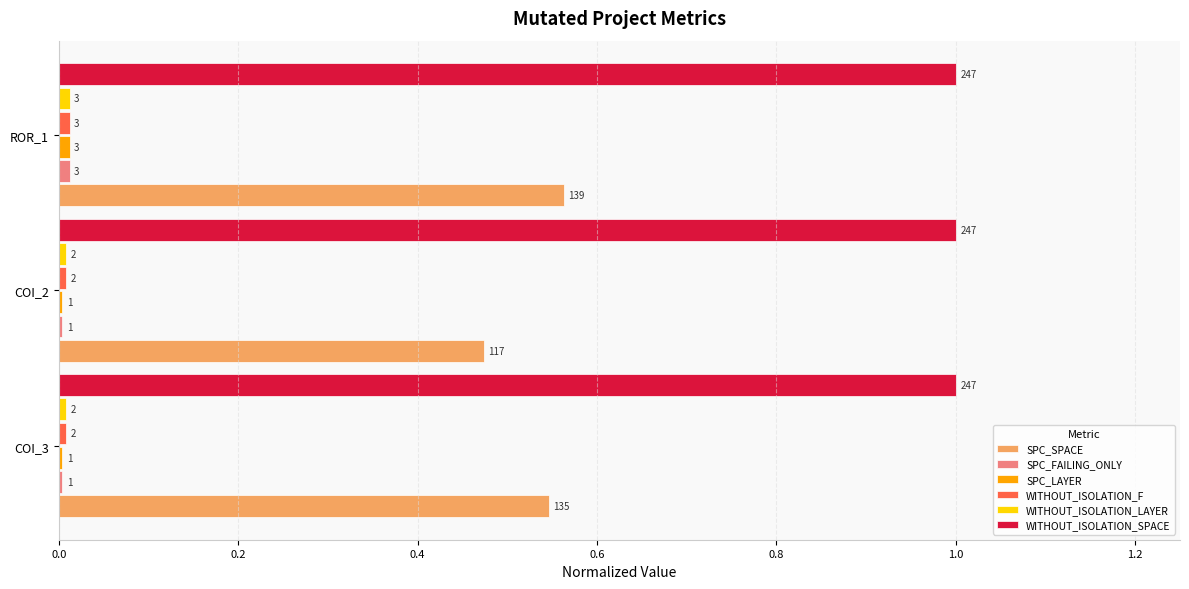

What are all the series names shown in the legend?

SPC_SPACE, SPC_FAILING_ONLY, SPC_LAYER, WITHOUT_ISOLATION_F, WITHOUT_ISOLATION_LAYER, WITHOUT_ISOLATION_SPACE